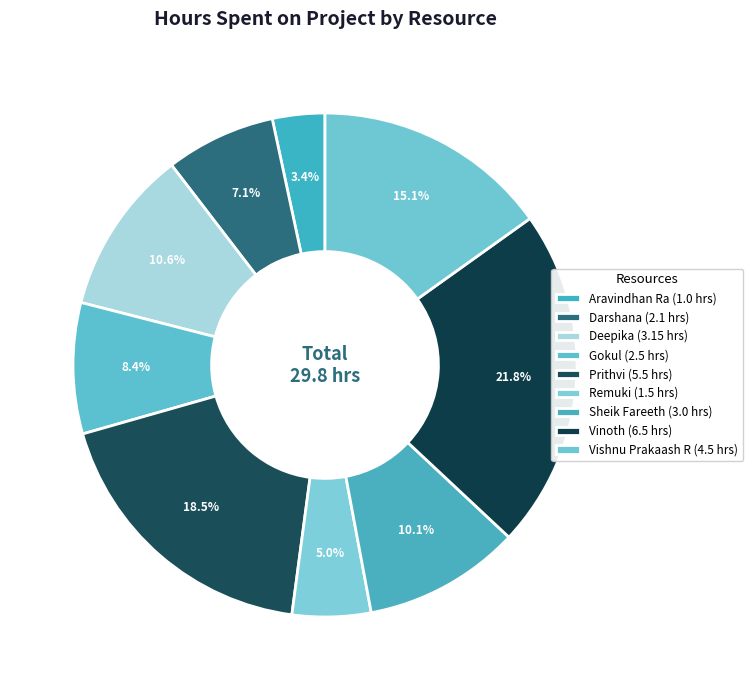

Between Vishnu Prakaash R and Gokul, which is larger?

Vishnu Prakaash R